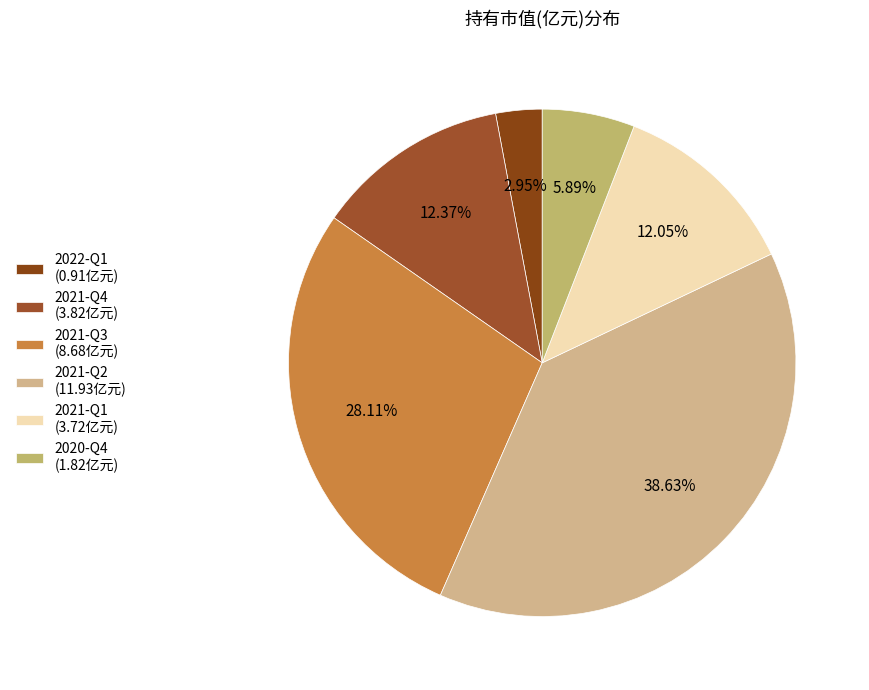

The 2021-Q2 slice represents 46% of the pie. True or false?

False